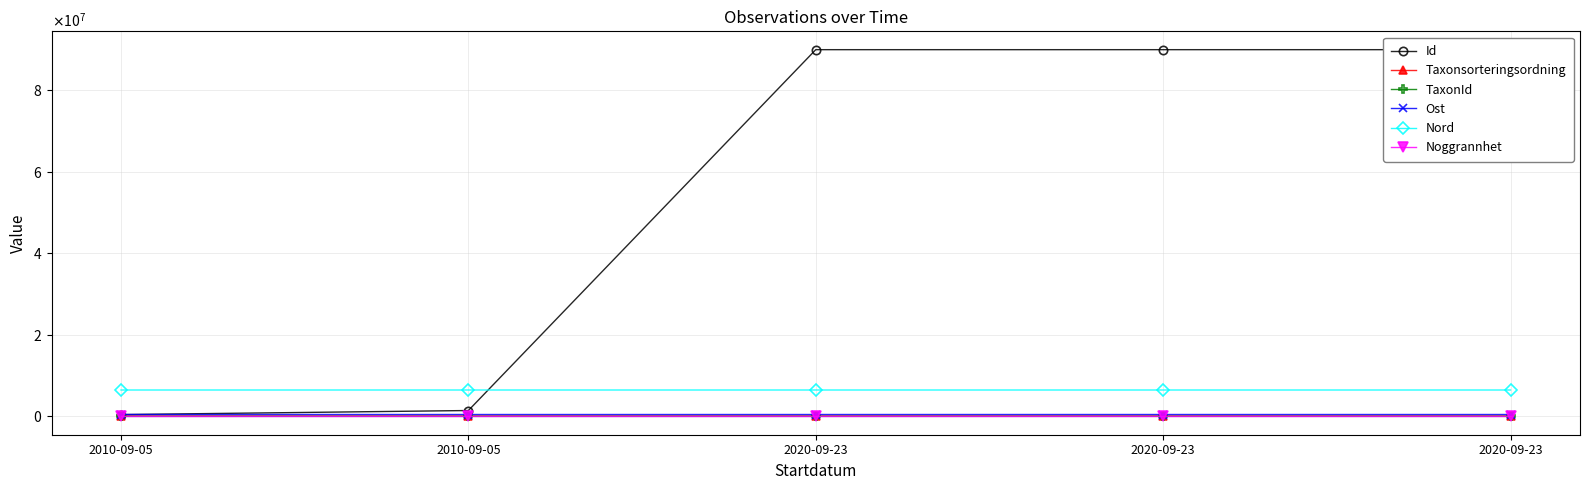

True or false: Nord and Ost cross at least once.

False